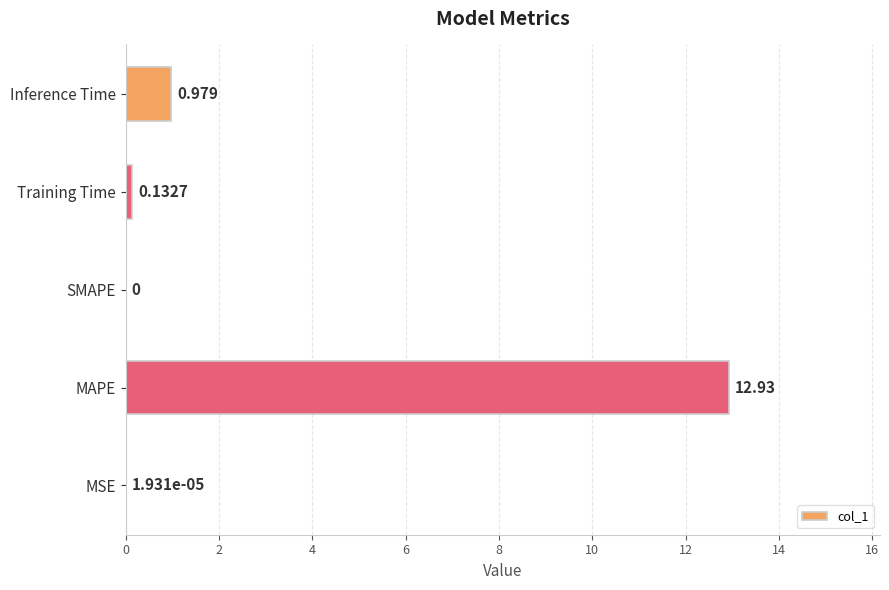

How many data points are above 0?

4